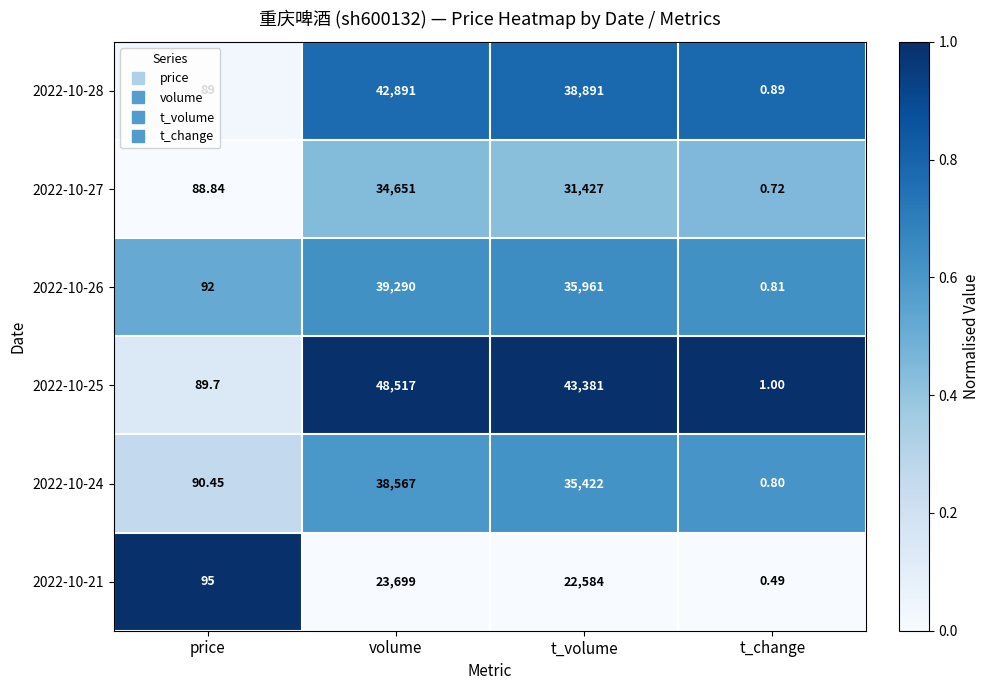

Which series has the largest total across all categories?

2022-10-25